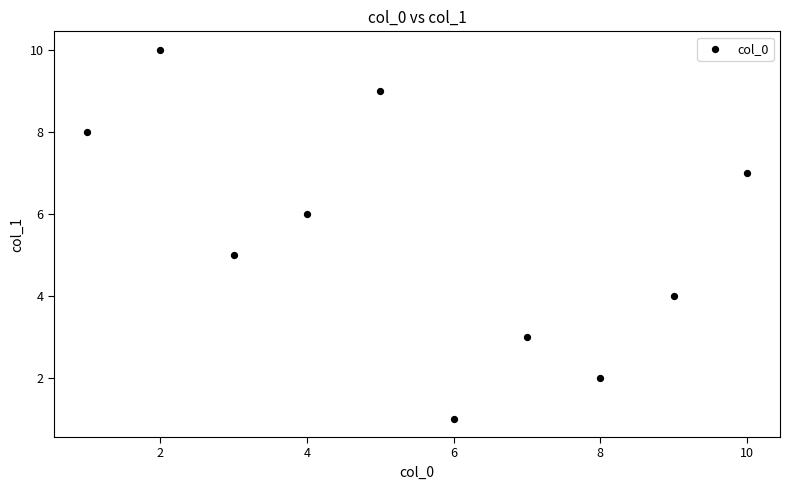

What is the average X value?

6